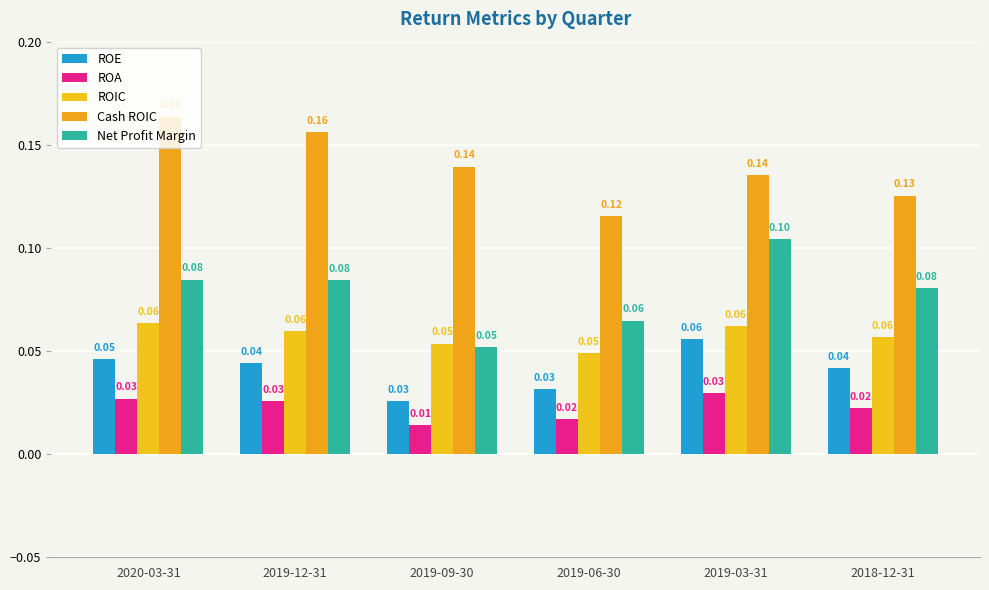

What is the highest value of the ROE series?

0.1